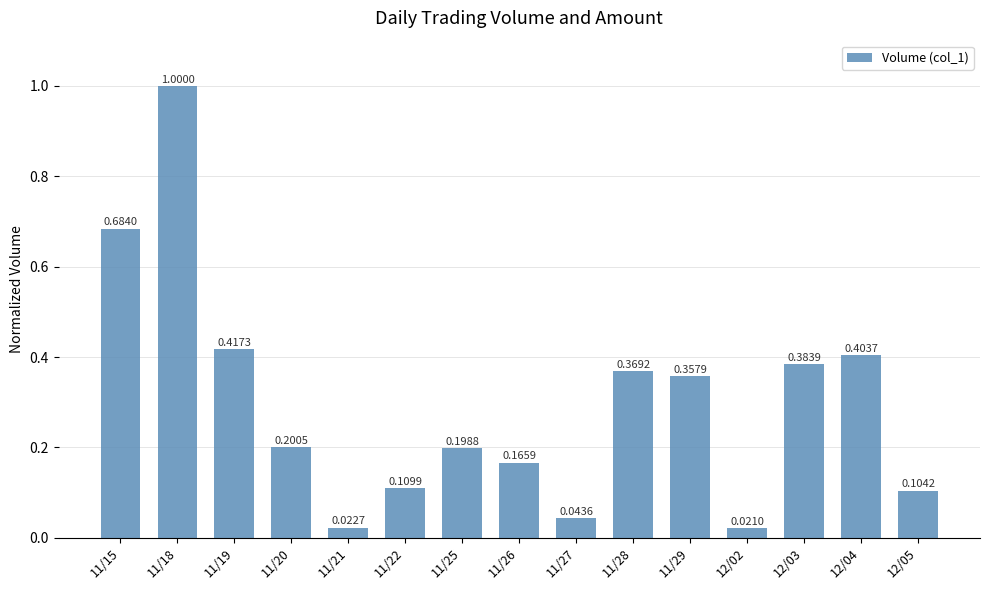

What is the difference between the maximum and minimum values?

1.0